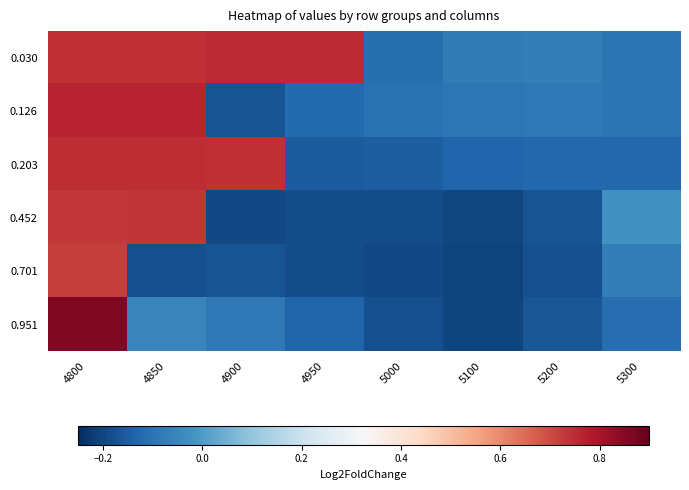

Reading left to right, extract all data points from this chart.

0.030: 4800=0.7	4850=0.7	4900=0.8	4950=0.8	5000=-0.1	5100=-0.1	5200=-0.1	5300=-0.1
0.126: 4800=0.8	4850=0.8	4900=-0.2	4950=-0.1	5000=-0.1	5100=-0.1	5200=-0.1	5300=-0.1
0.203: 4800=0.8	4850=0.7	4900=0.7	4950=-0.2	5000=-0.1	5100=-0.1	5200=-0.1	5300=-0.1
0.452: 4800=0.7	4850=0.7	4900=-0.2	4950=-0.2	5000=-0.2	5100=-0.2	5200=-0.2	5300=-0.0
0.701: 4800=0.7	4850=-0.2	4900=-0.2	4950=-0.2	5000=-0.2	5100=-0.2	5200=-0.2	5300=-0.1
0.951: 4800=0.9	4850=-0.1	4900=-0.1	4950=-0.1	5000=-0.2	5100=-0.2	5200=-0.2	5300=-0.1